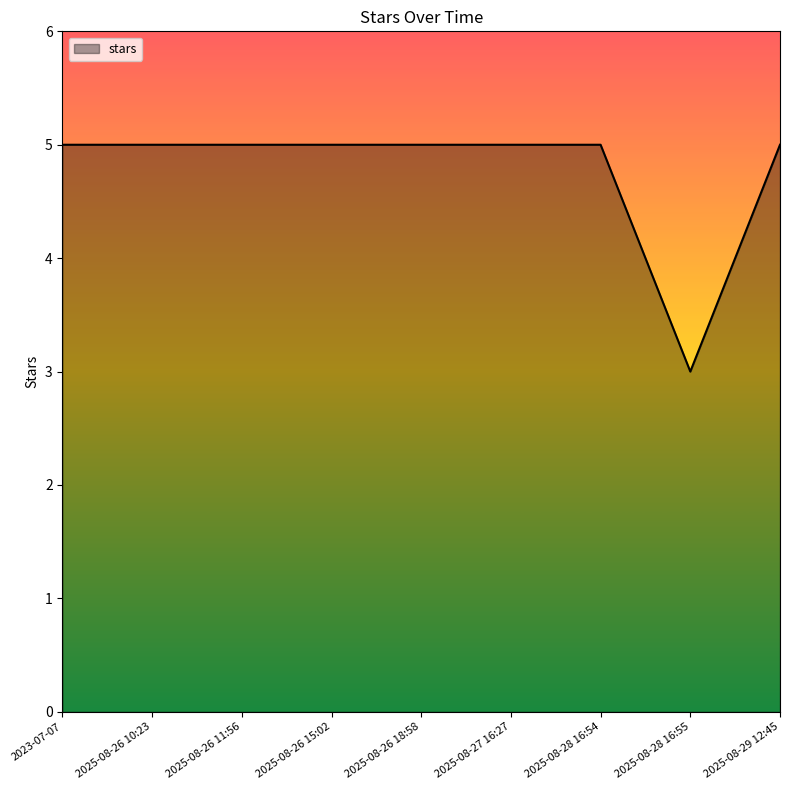

Count the values in the range 5 to 6.

8